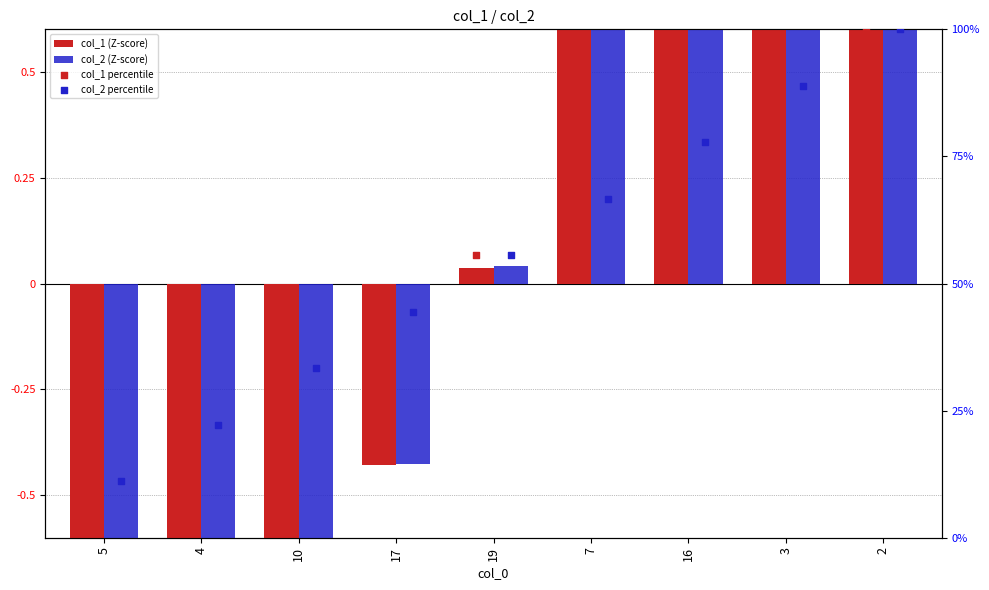

At which category is the sum across all series the highest?

2